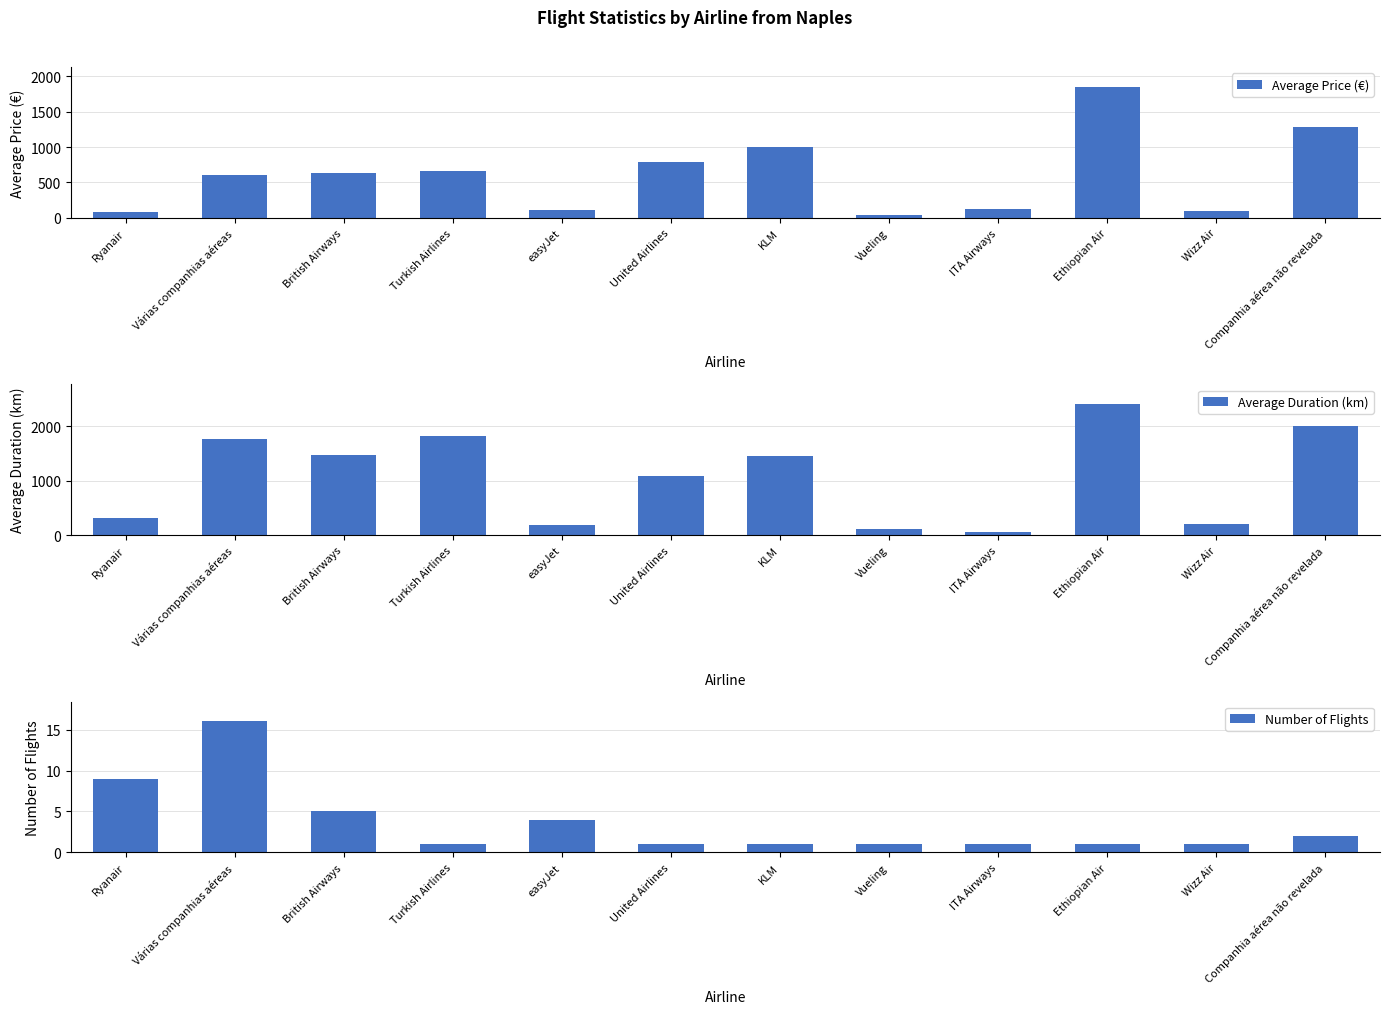

How many data points in Average Duration (km) are less than 1454?

6